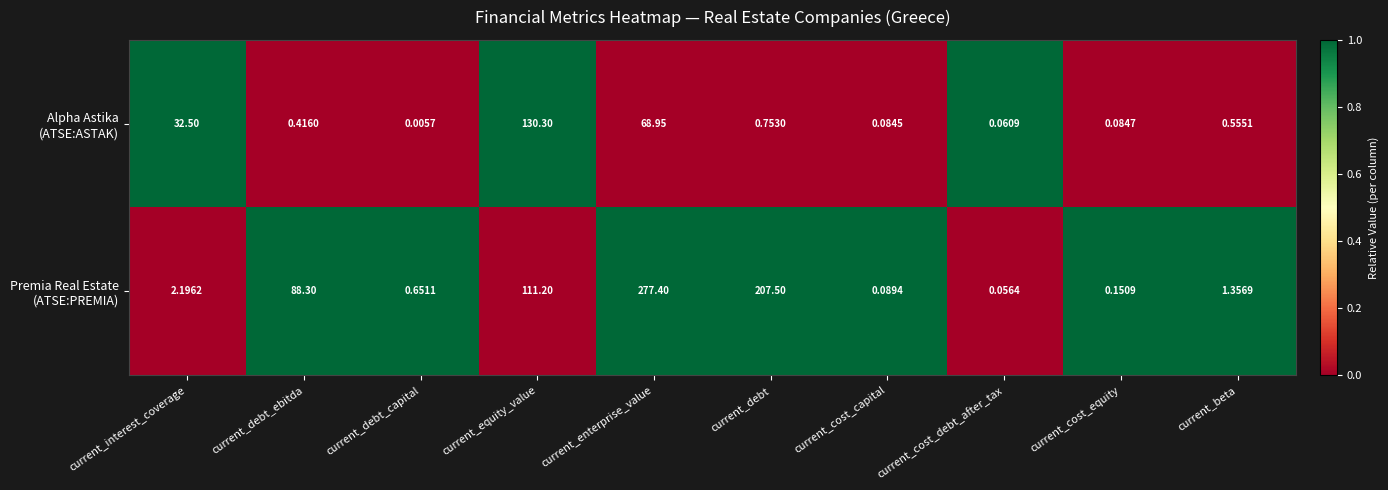

At which category is the sum across all series the highest?

current_enterprise_value